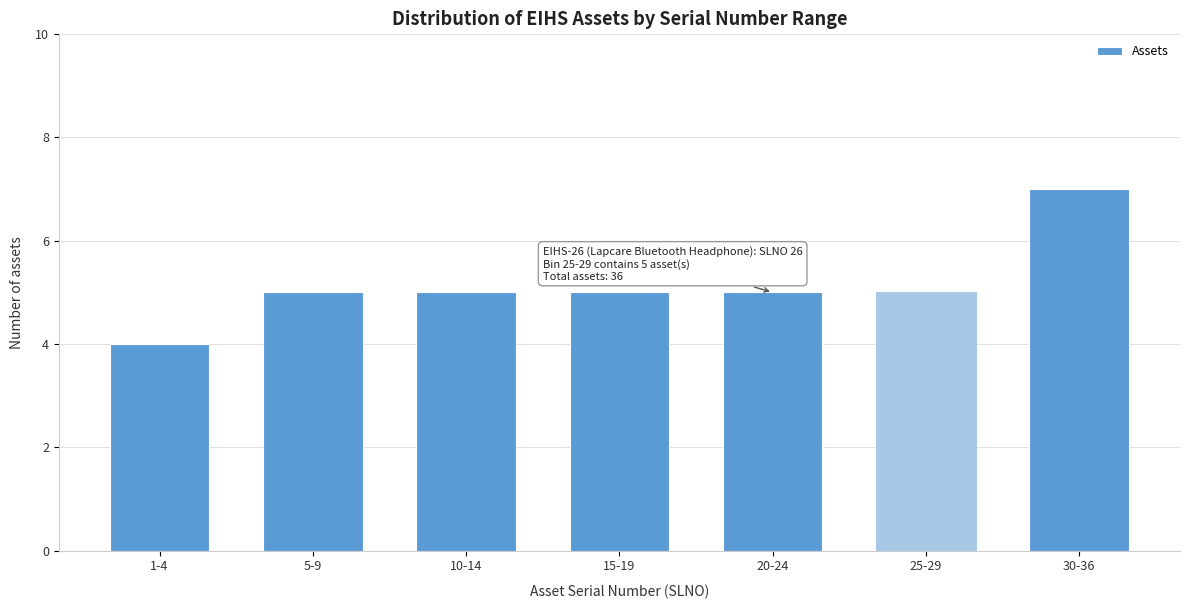

Reading right to left, what are all the values shown in this chart?

30-36=7	25-29=5	20-24=5	15-19=5	10-14=5	5-9=5	1-4=4